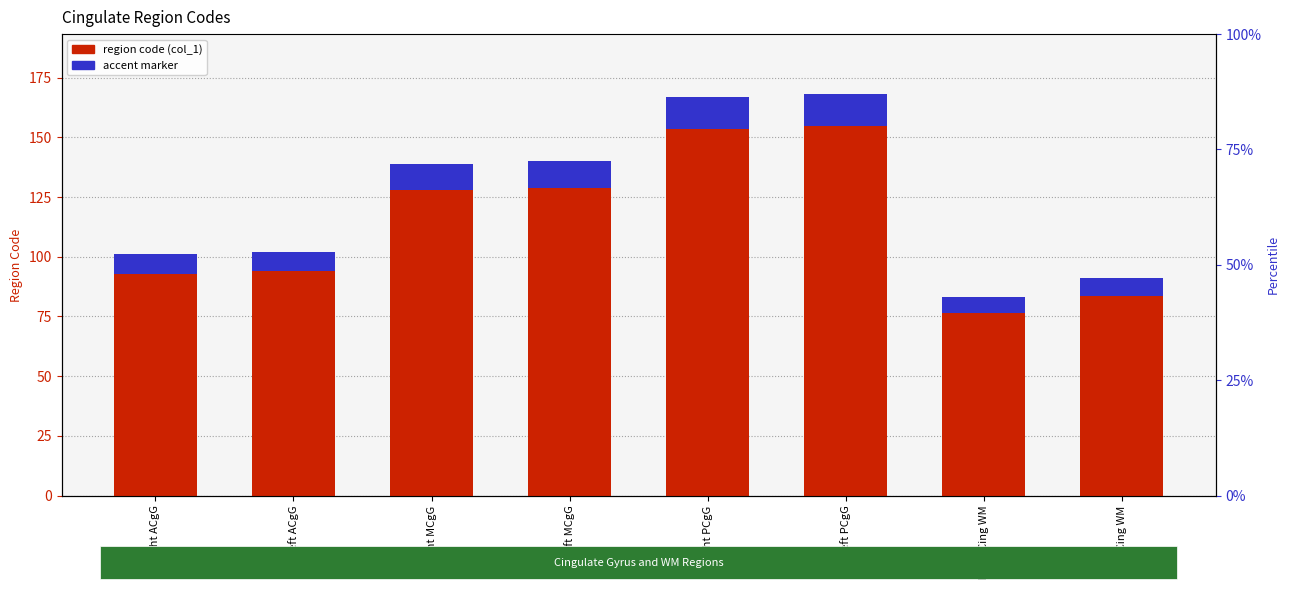

At which label is the value closest to 125?

Right MCgG